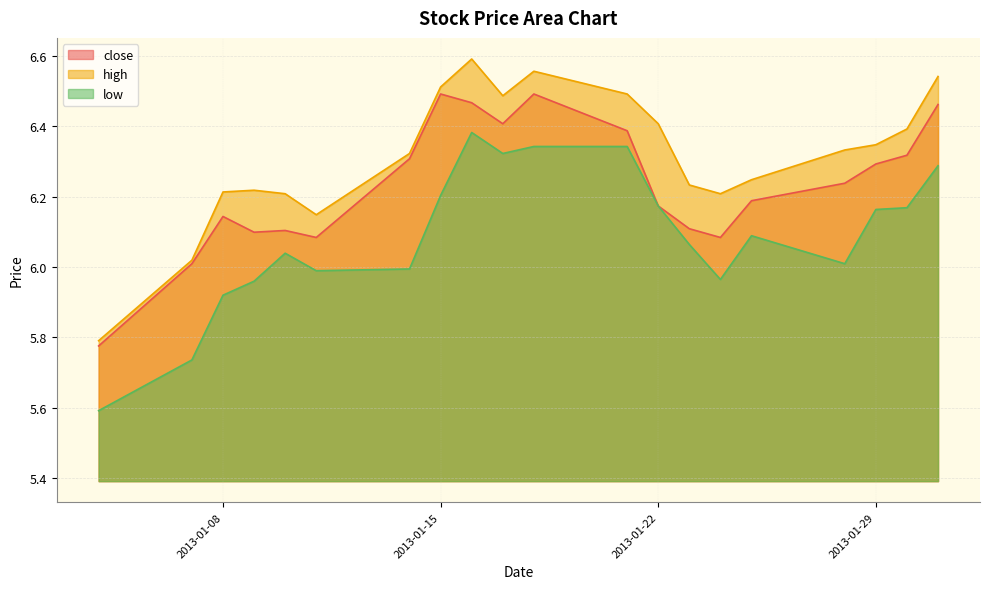

List the series in order of their peak value, highest first.

high, close, low